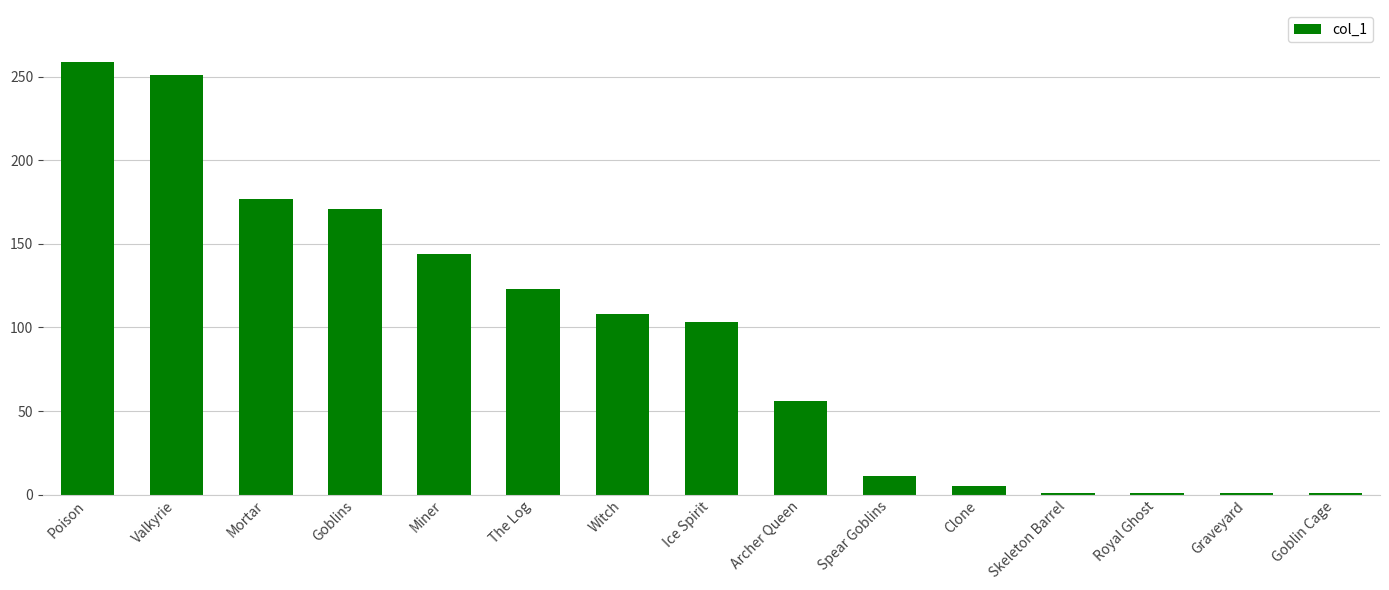

True or false: the data shows 456 at Poison.

False